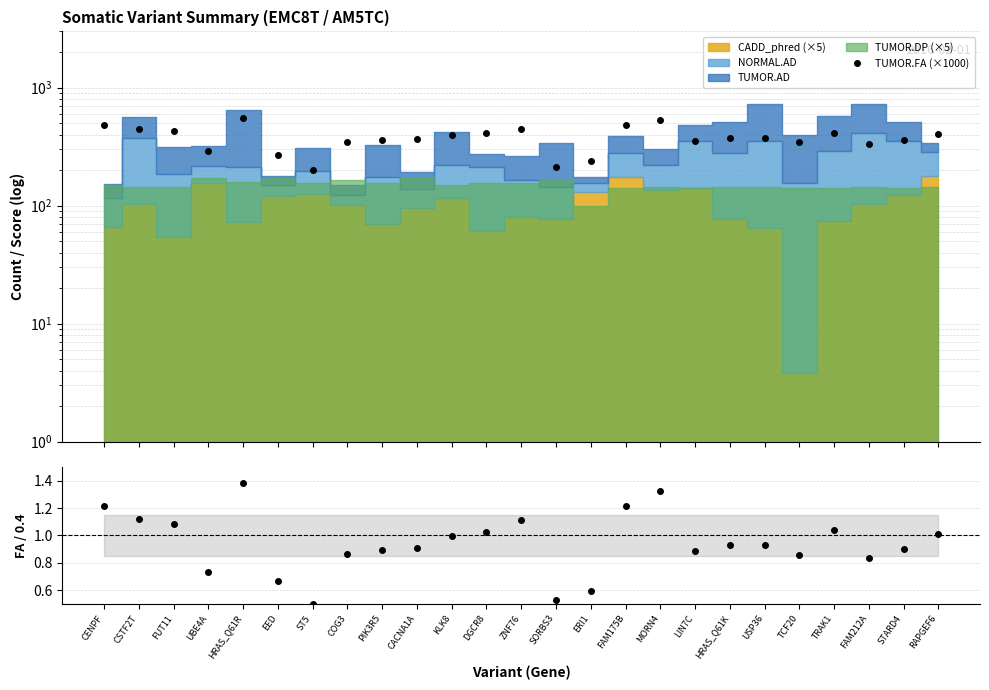

What is the lowest value of the TUMOR.FA (×1000) series?

200.0